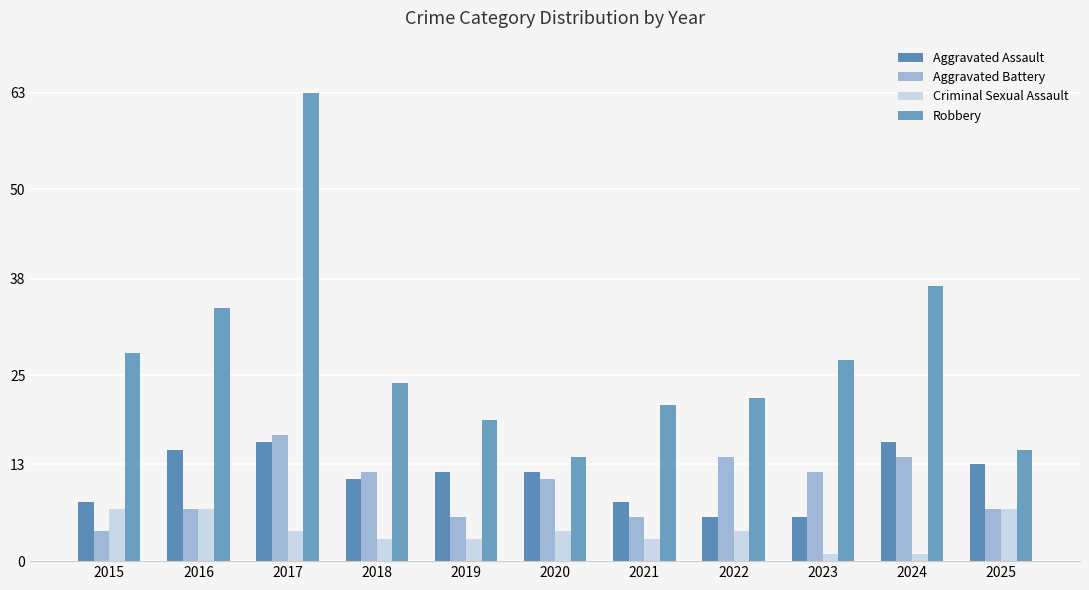

Reading left to right, list all the values displayed in this chart.

Aggravated Assault: 8	15	16	11	12	12	8	6	6	16	13
Aggravated Battery: 4	7	17	12	6	11	6	14	12	14	7
Criminal Sexual Assault: 7	7	4	3	3	4	3	4	1	1	7
Robbery: 28	34	63	24	19	14	21	22	27	37	15